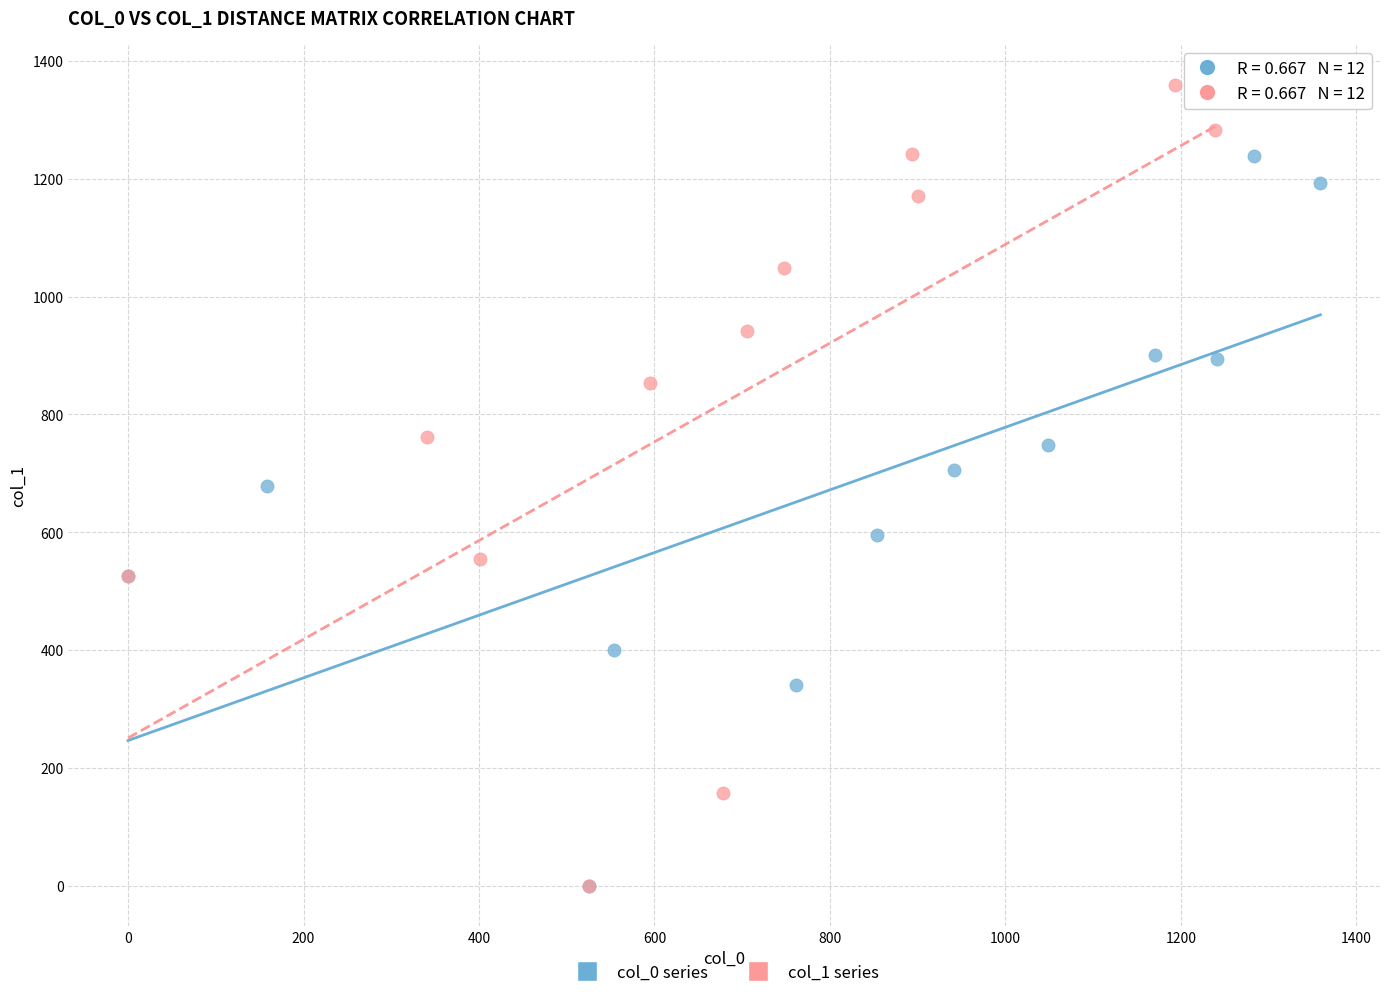

Which series reaches the maximum Y coordinate?

col_1 series